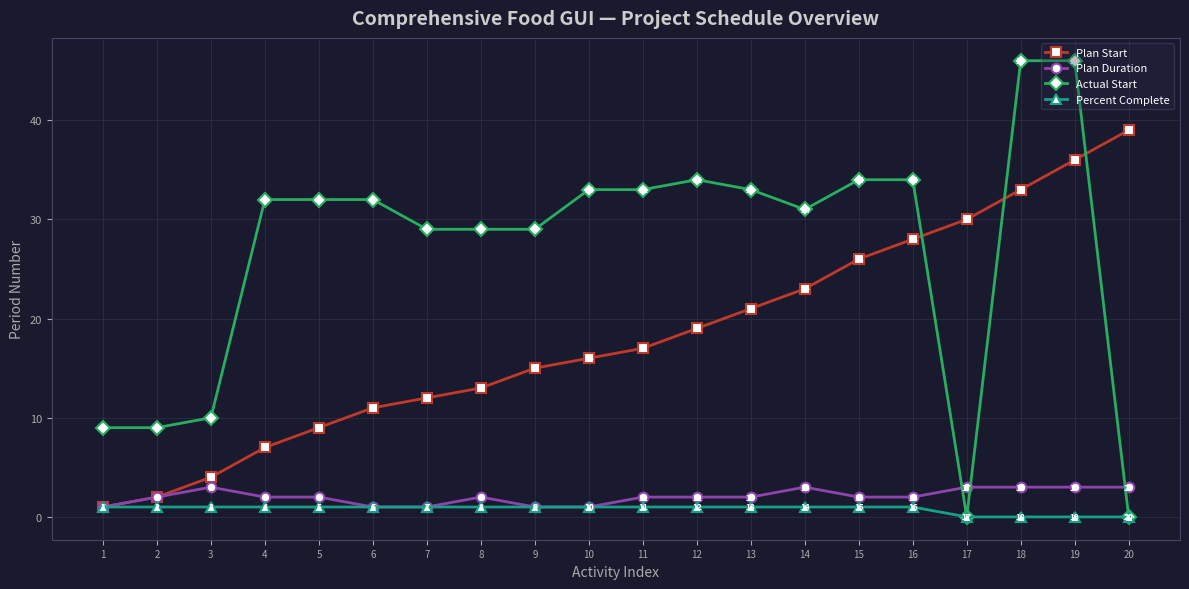

Between which two adjacent categories do Plan Duration and Actual Start first intersect?

16 and 17